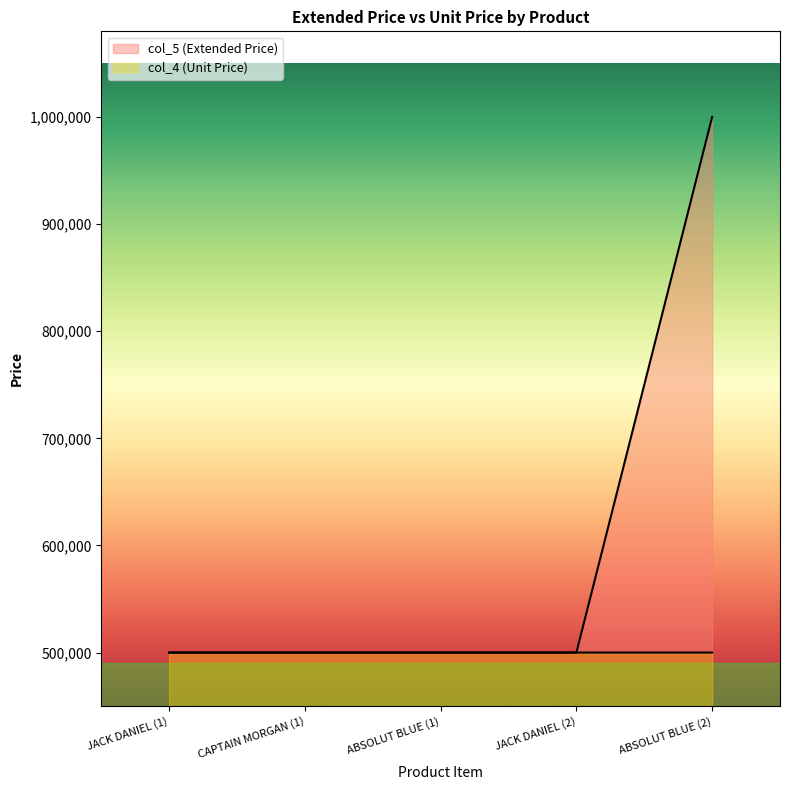

What position from the left is ABSOLUT BLUE (1)?

3